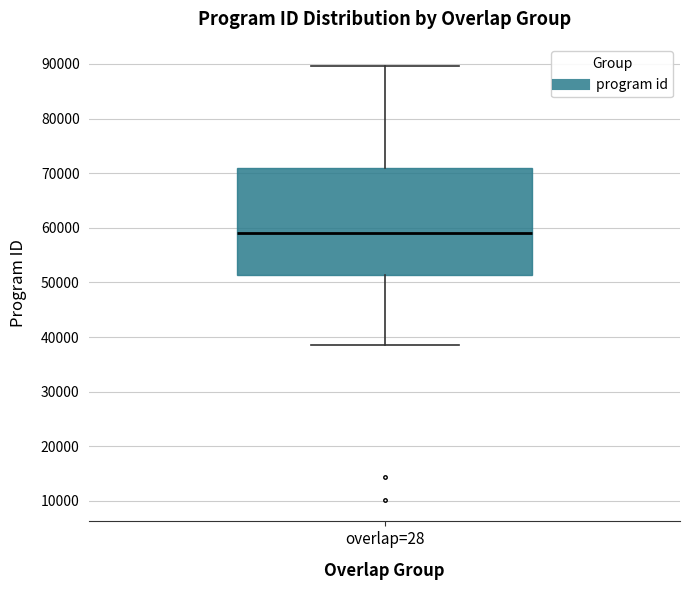

Read this box plot against the y-axis: the position of the median line, the range covered by the box, and the ends of both whiskers. The values are not printed on the chart, so give them approximately, as read against the axis.

median 59000, box 51000 to 71000, whiskers 38000 to 90000